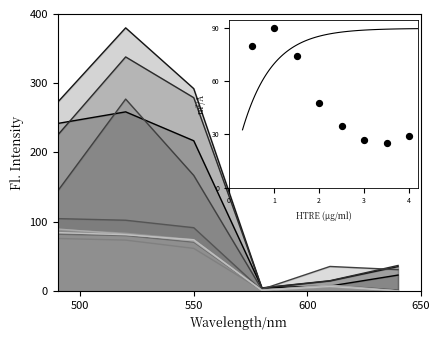

Between 600 and 650, which is larger?

600